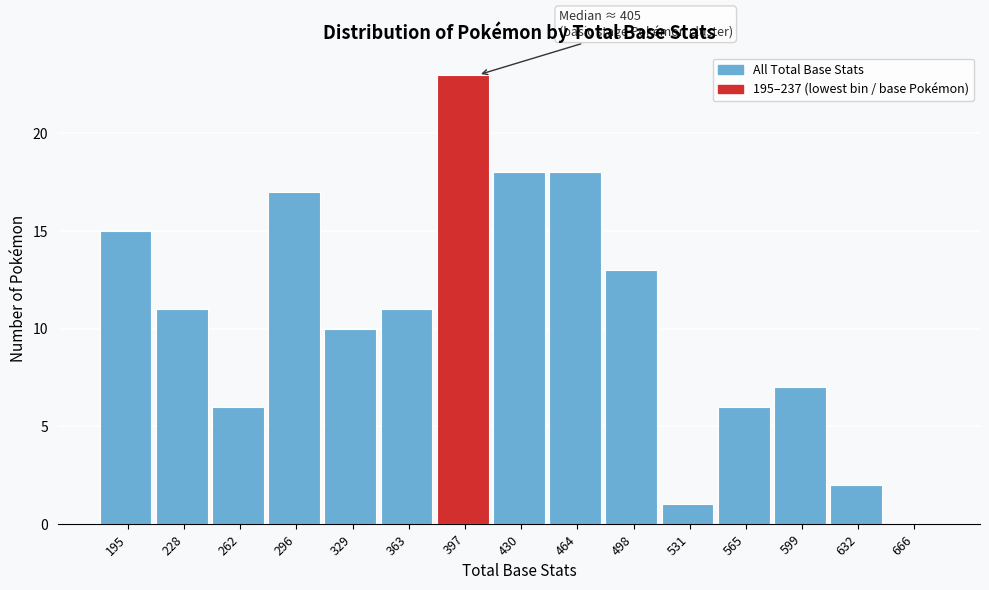

Reading left to right, transcribe all the data shown in this chart.

195=15	228=11	262=6	296=17	329=10	363=11	397=23	430=18	464=18	498=13	531=1	565=6	599=7	632=2	666=0